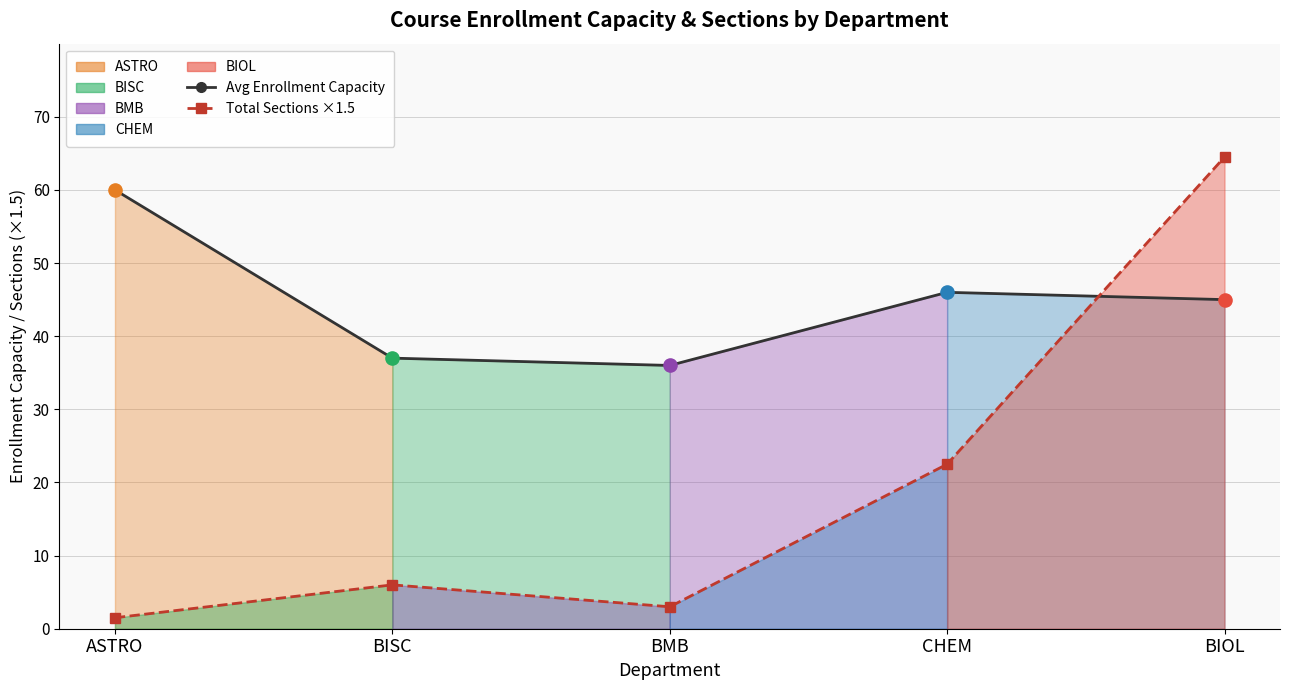

At how many categories does at least one series exceed 42?

3